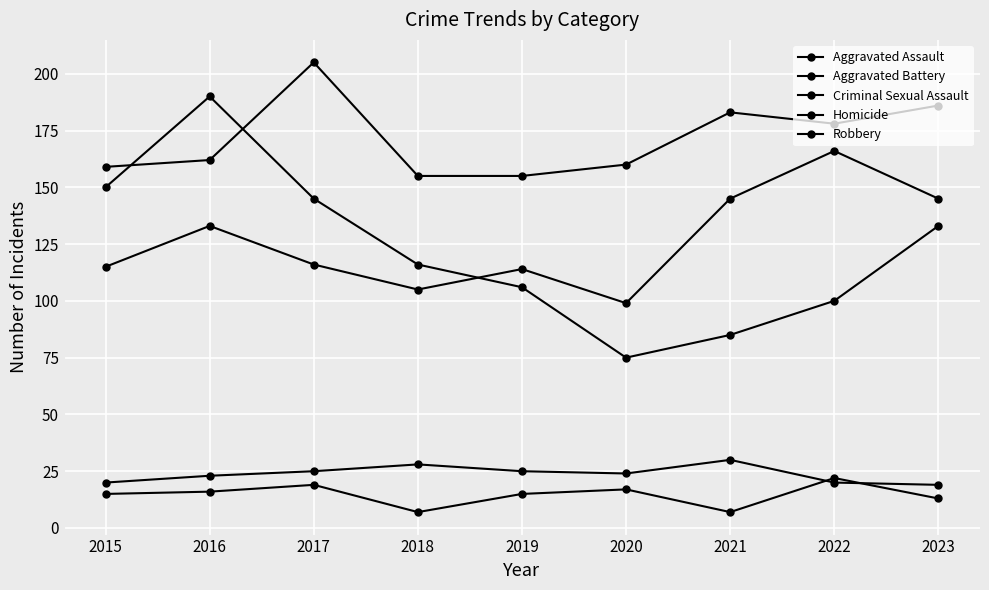

How many lines are shown in the chart?

5